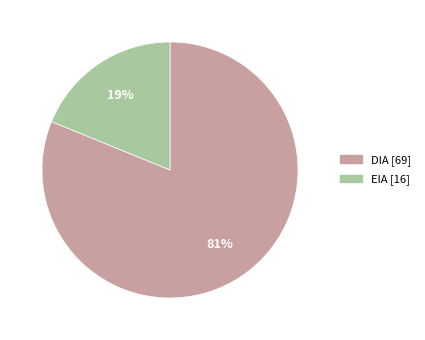

How many slices are in this pie chart?

2